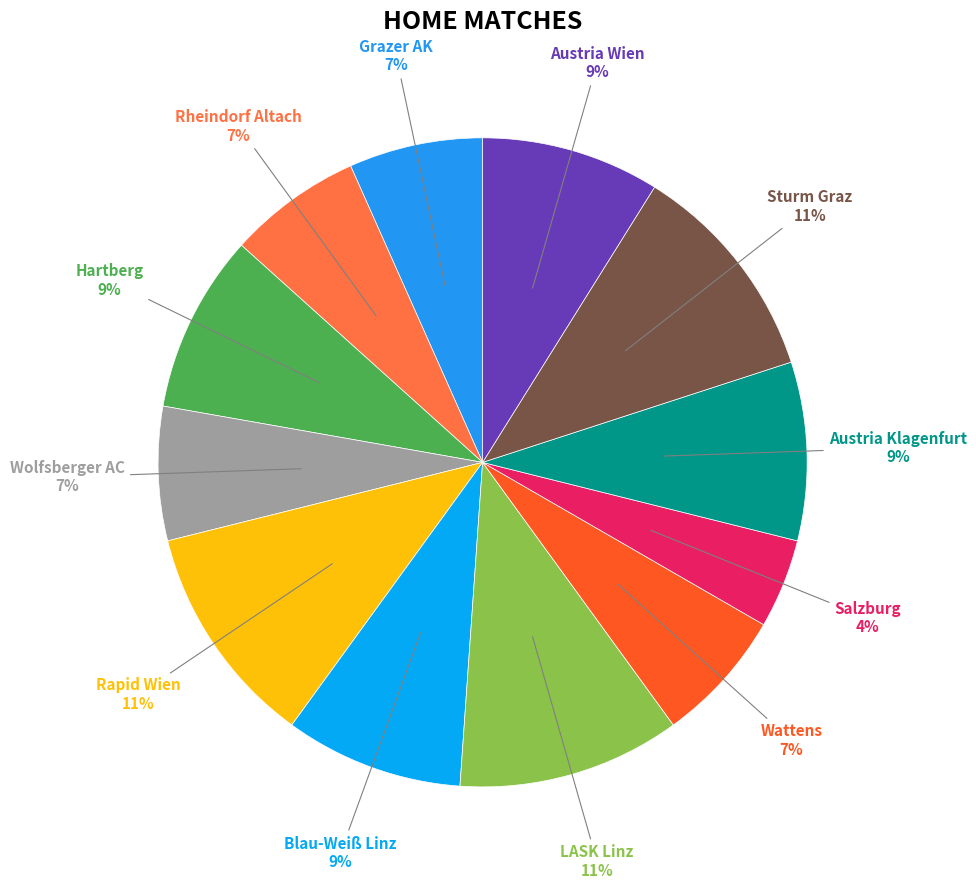

Is there any slice that represents more than half of the pie?

No